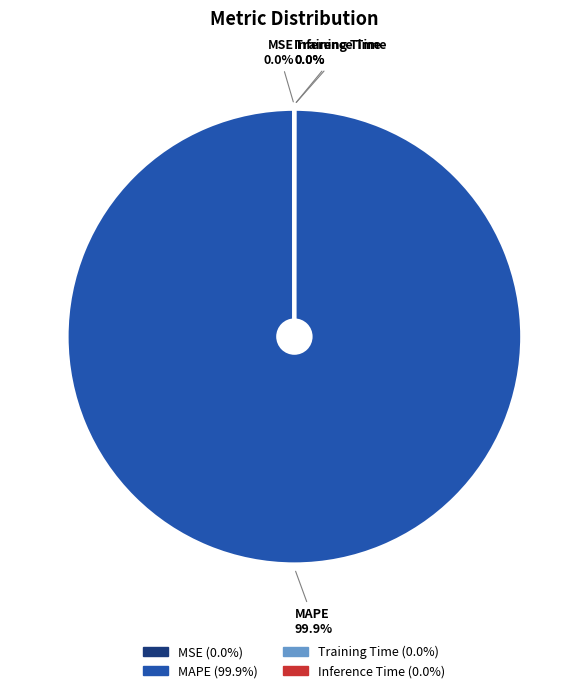

What is the largest slice in the pie chart?

MAPE